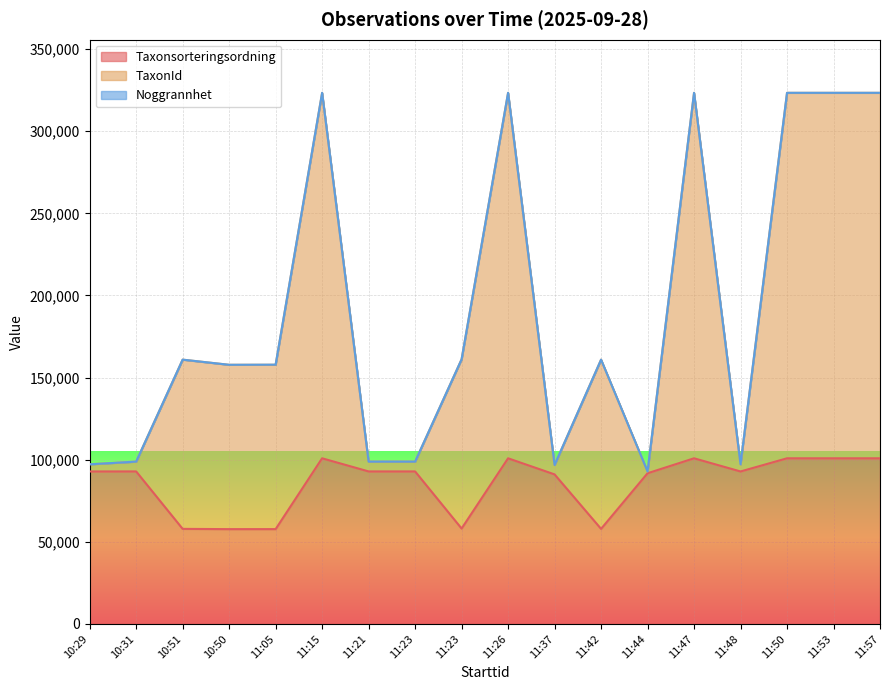

True or false: TaxonId and Taxonsorteringsordning intersect in this chart.

False